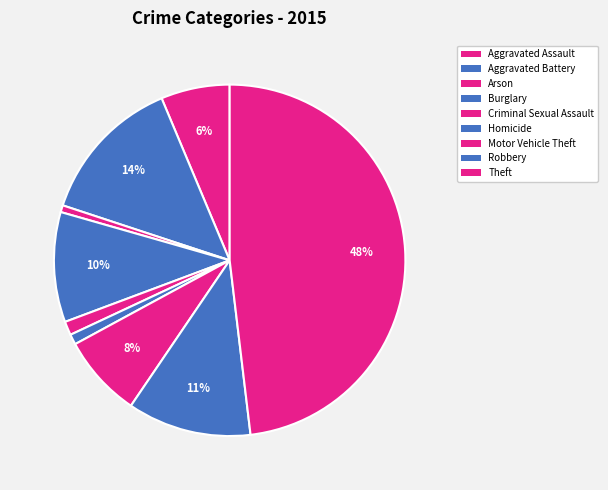

Is there any slice that represents more than half of the pie?

No